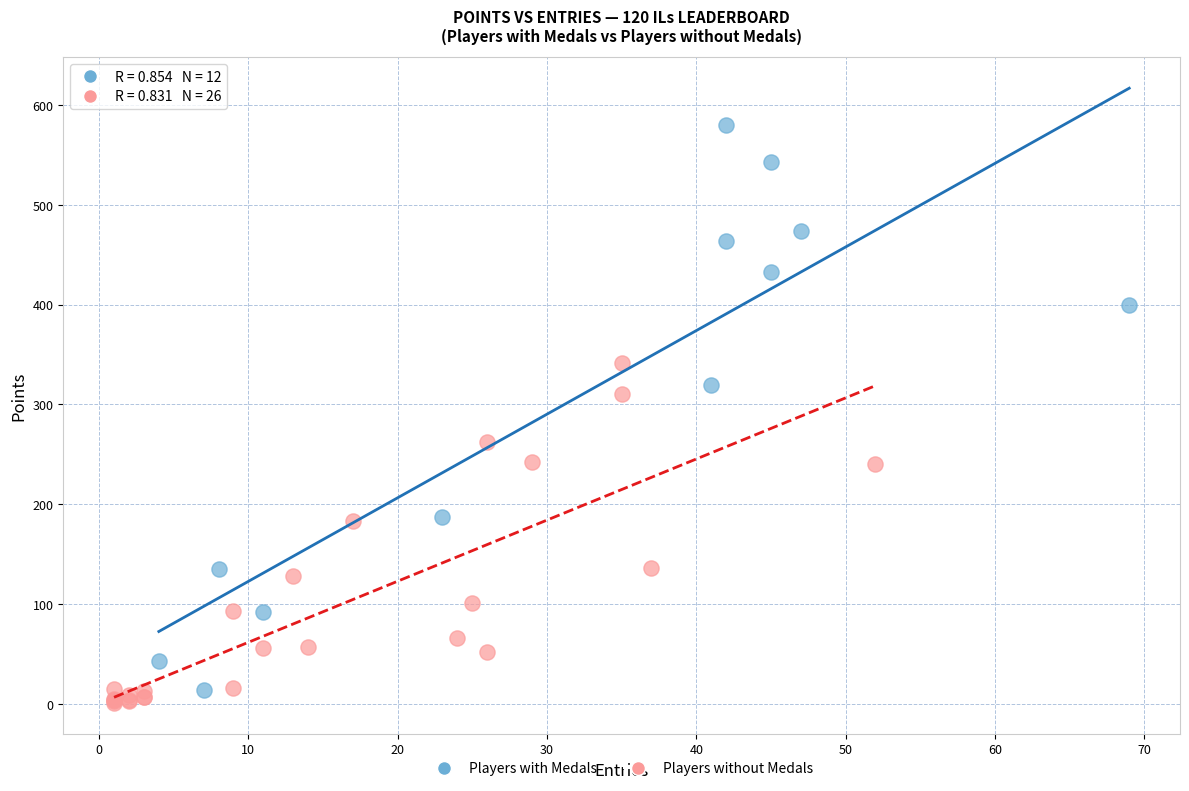

What are all the series names shown in the legend?

Players with Medals, Players without Medals